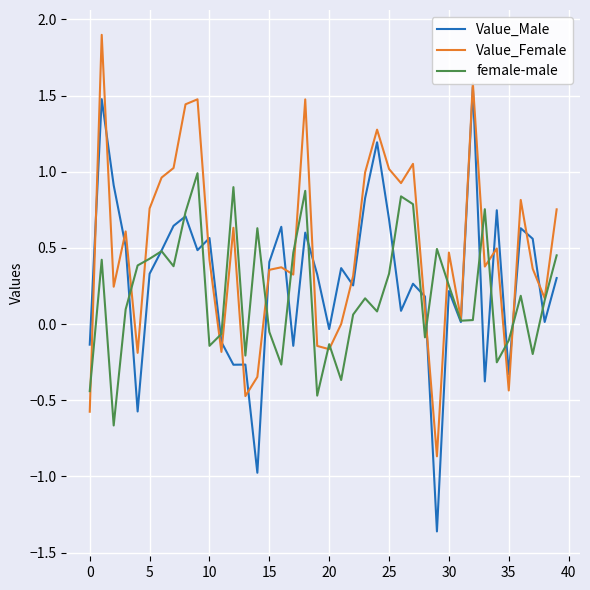

Which series has the largest total across all categories?

Value_Female